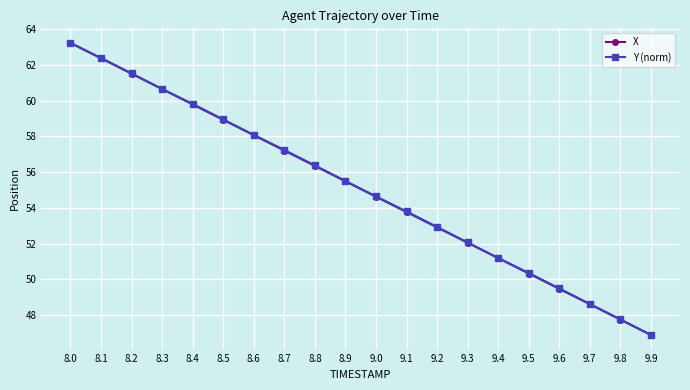

Reading right to left, list all the values displayed in this chart.

X: 46.9	47.7	48.6	49.5	50.3	51.2	52.0	52.9	53.8	54.6	55.5	56.3	57.2	58.1	58.9	59.8	60.6	61.5	62.4	63.2
Y (norm): 46.9	47.7	48.6	49.5	50.4	51.2	52.1	52.9	53.8	54.6	55.5	56.4	57.2	58.1	58.9	59.8	60.7	61.5	62.4	63.2